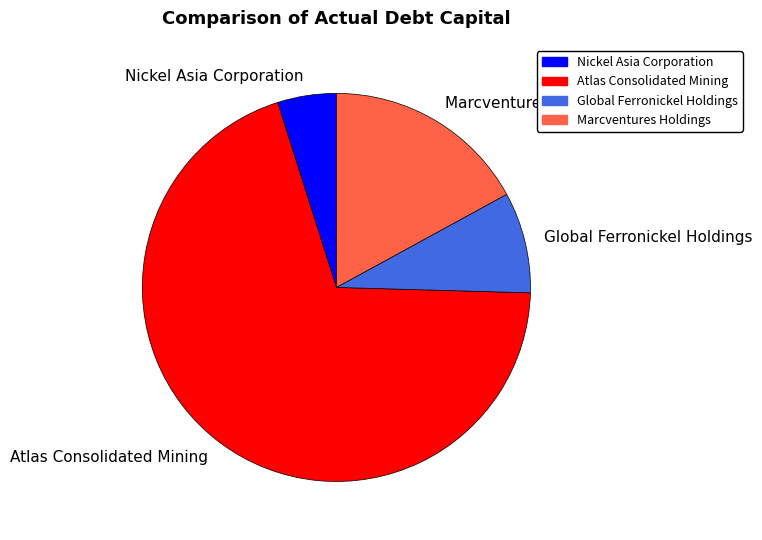

Rank the categories by value from lowest to highest.

Nickel Asia Corporation, Global Ferronickel Holdings, Marcventures Holdings, Atlas Consolidated Mining